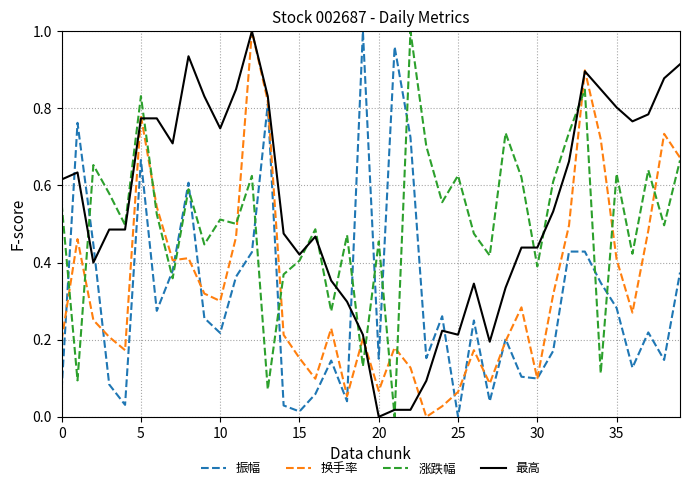

Is this an area chart (filled region under the line)?

No